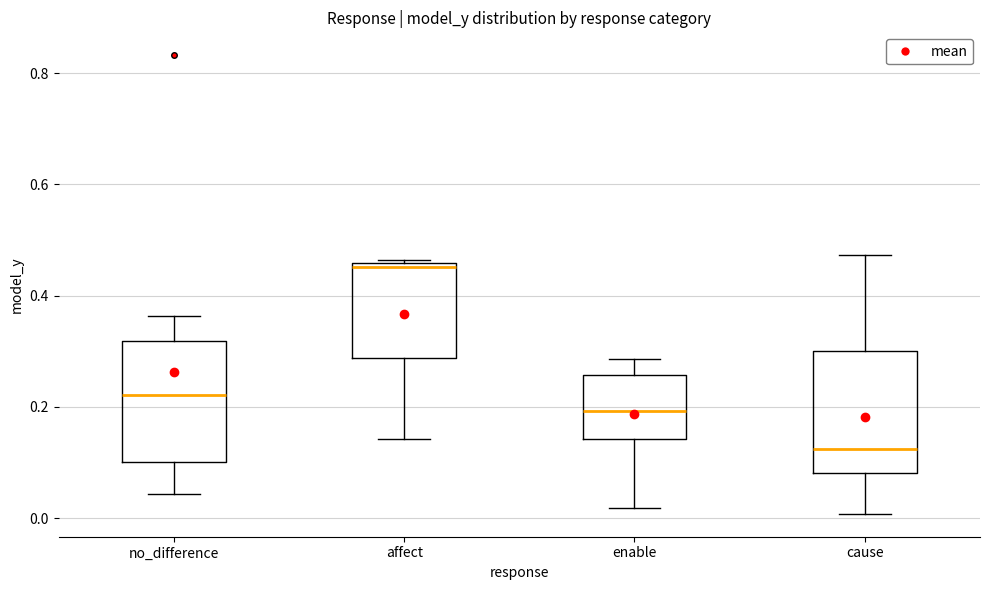

Reading left to right, read every box against the y-axis: the position of its median line, the range the box covers, and the ends of its whiskers. The values are not printed on the chart, so give them approximately, as read against the axis.

no_difference: median 0.22, box 0.10 to 0.32, whiskers 0.04 to 0.36
affect: median 0.46 (just below the box's upper edge), box 0.28 to 0.46, whiskers 0.14 to 0.46 (just above the box's upper edge)
enable: median 0.20, box 0.14 to 0.26, whiskers 0.02 to 0.28
cause: median 0.12, box 0.08 to 0.30, whiskers 0.00 to 0.48